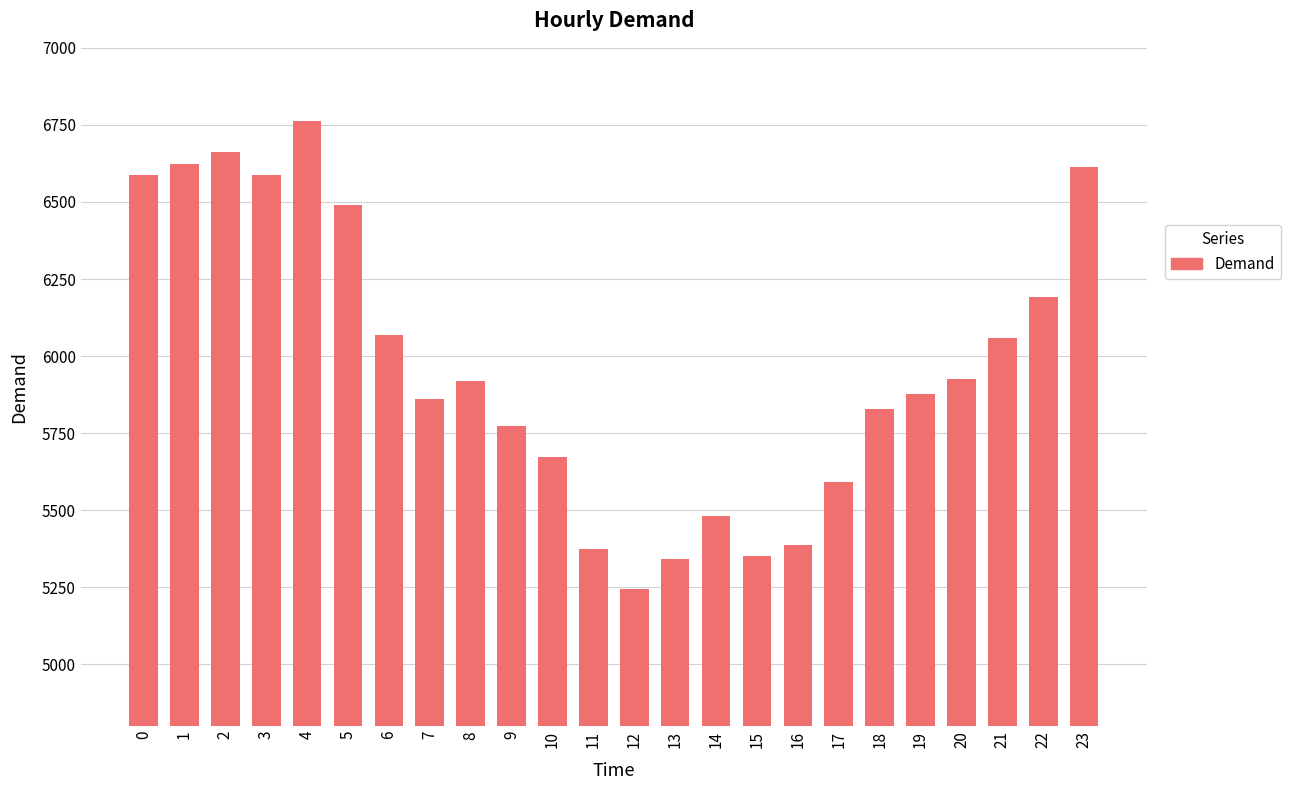

What is the smallest value displayed?

5246